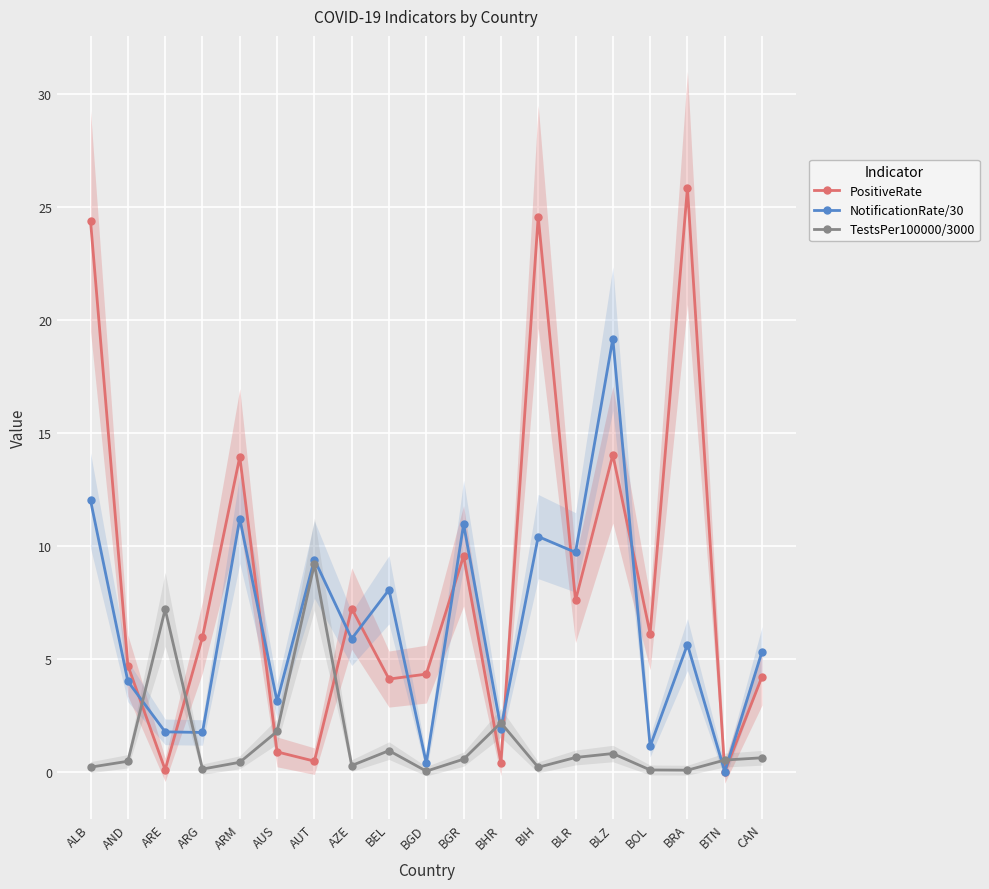

Reading left to right, transcribe all the data shown in this chart.

PositiveRate: 24.4	4.7	0.1	6.0	13.9	0.9	0.5	7.2	4.1	4.3	9.6	0.4	24.6	7.6	14.0	6.1	25.8	0.0	4.2
NotificationRate/30: 12.0	4.0	1.8	1.7	11.2	3.1	9.4	5.9	8.1	0.4	11.0	1.9	10.4	9.7	19.2	1.1	5.6	0.0	5.3
TestsPer100000/3000: 0.2	0.5	7.2	0.1	0.4	1.8	9.2	0.3	0.9	0.0	0.6	2.2	0.2	0.6	0.8	0.1	0.1	0.5	0.6